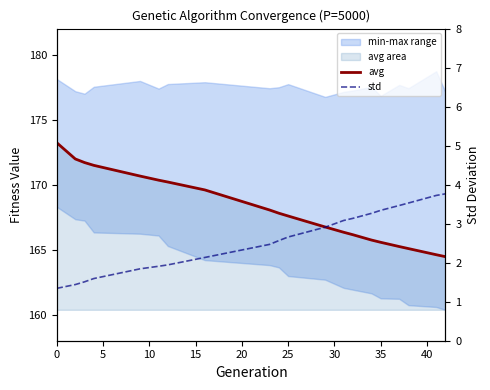

Which series has the widest spread of values?

avg